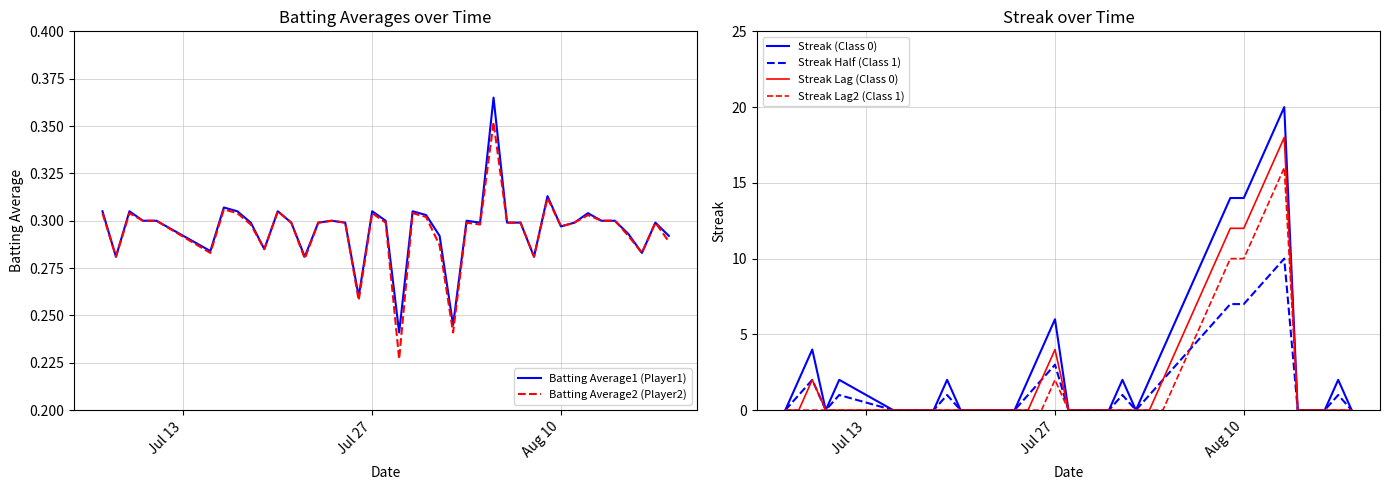

How many lines are shown in the chart?

6